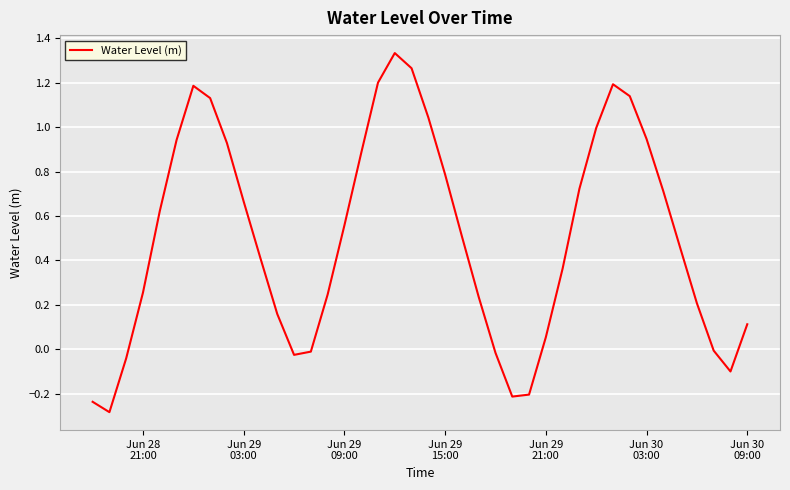

Count the number of categories in the chart.

40